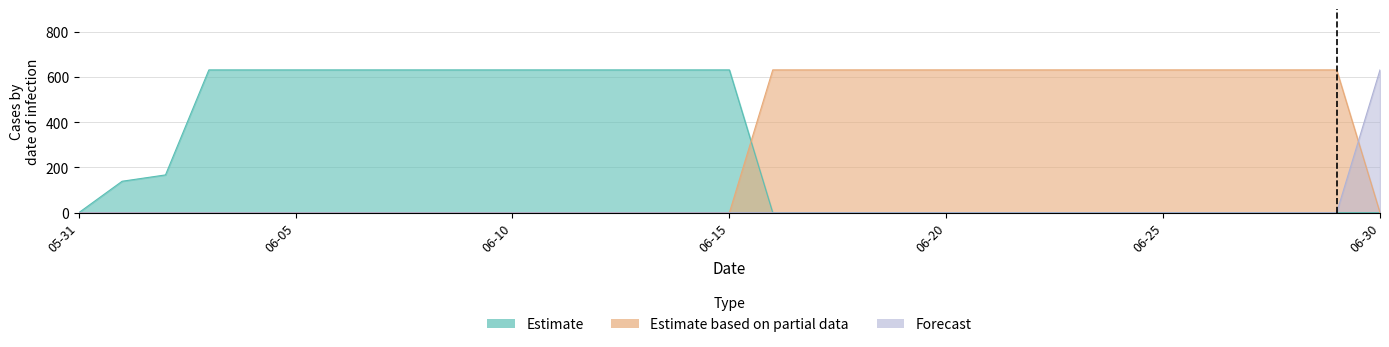

Is the value of Forecast at 2020-06-16 greater than the value of Estimate based on partial data at 2020-06-07?

No